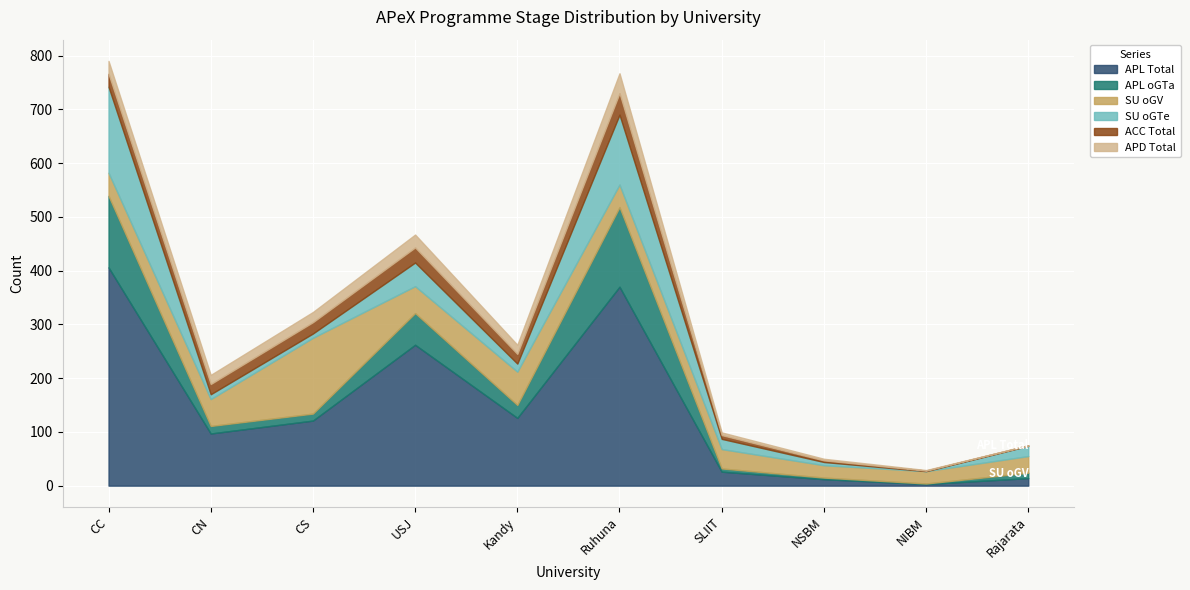

What position from the left is CC?

1